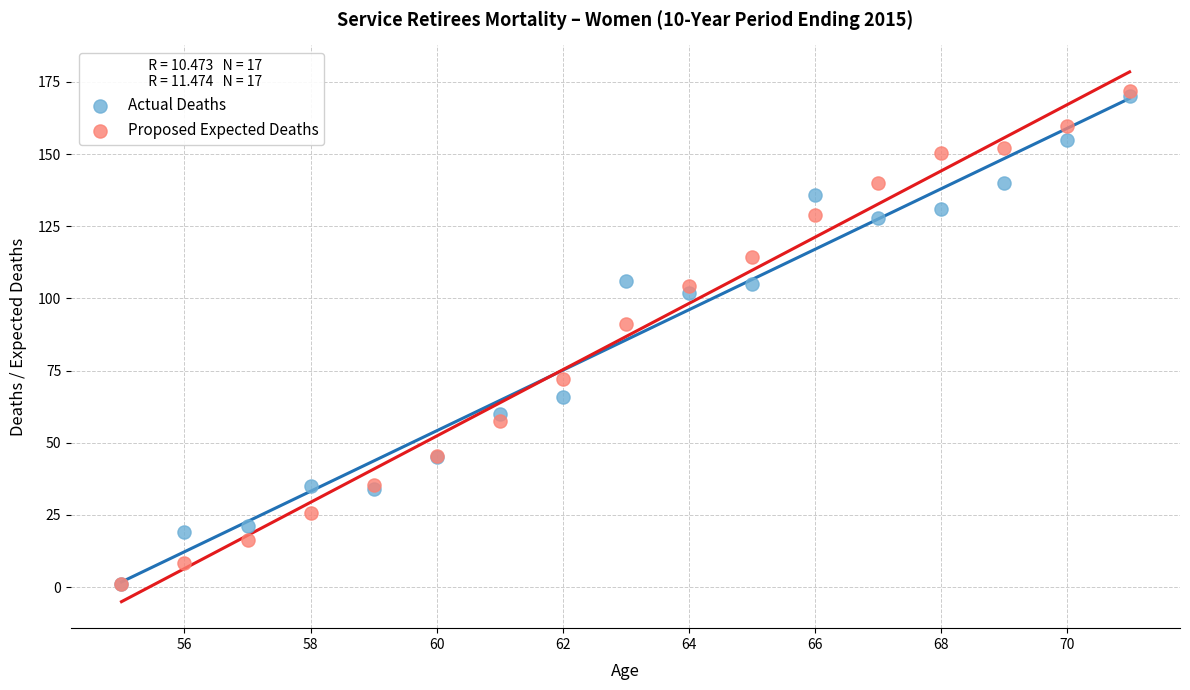

In the Proposed Expected Deaths series, what Y value is closest to 86?

91.1